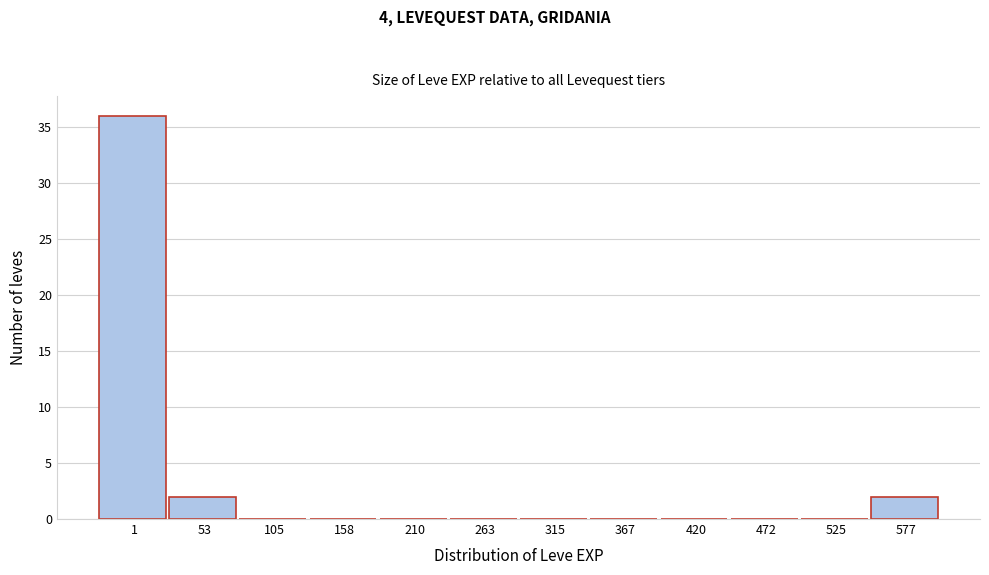

Reading left to right, what are all the values shown in this chart?

1=36	53=2	105=0	158=0	210=0	263=0	315=0	367=0	420=0	472=0	525=0	577=2